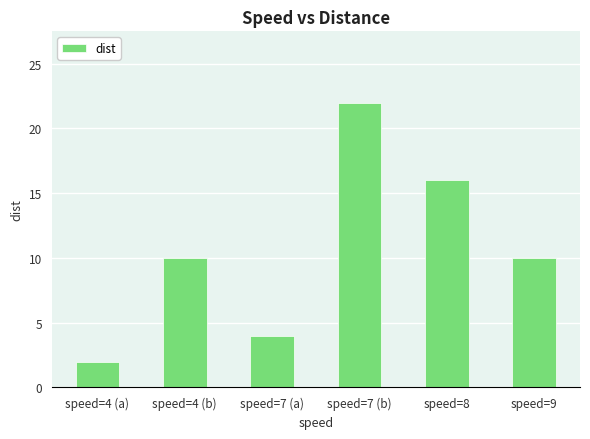

Are the bars grouped side by side (vs. stacked)?

No